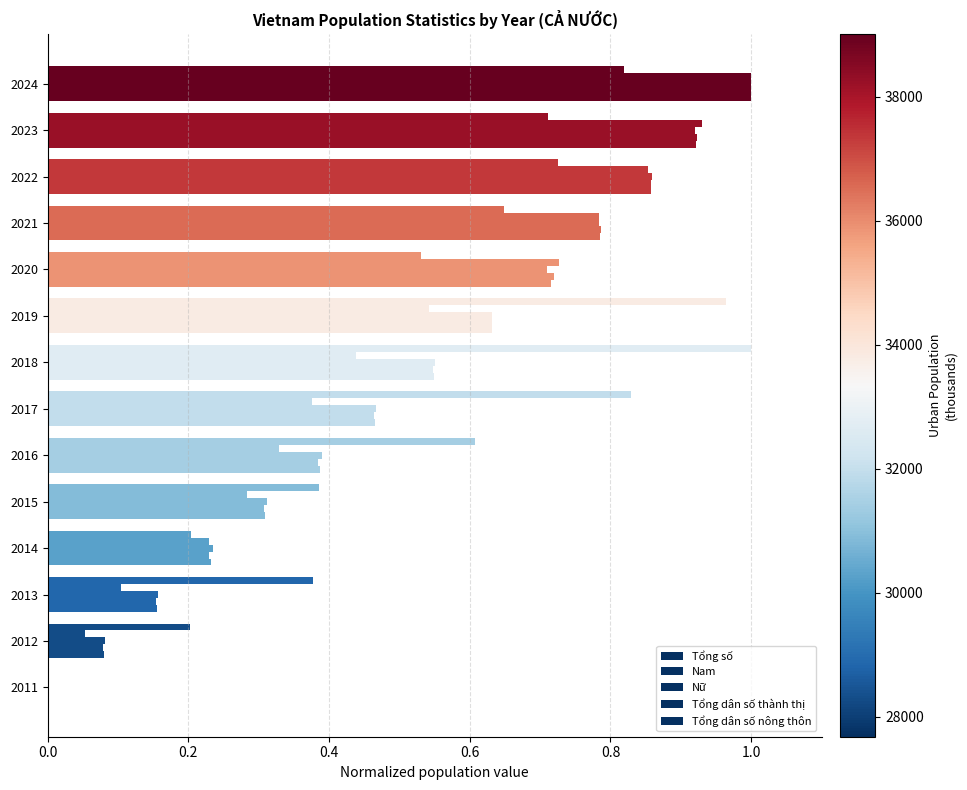

How many values in the Tổng dân số nông thôn series exceed 0?

13